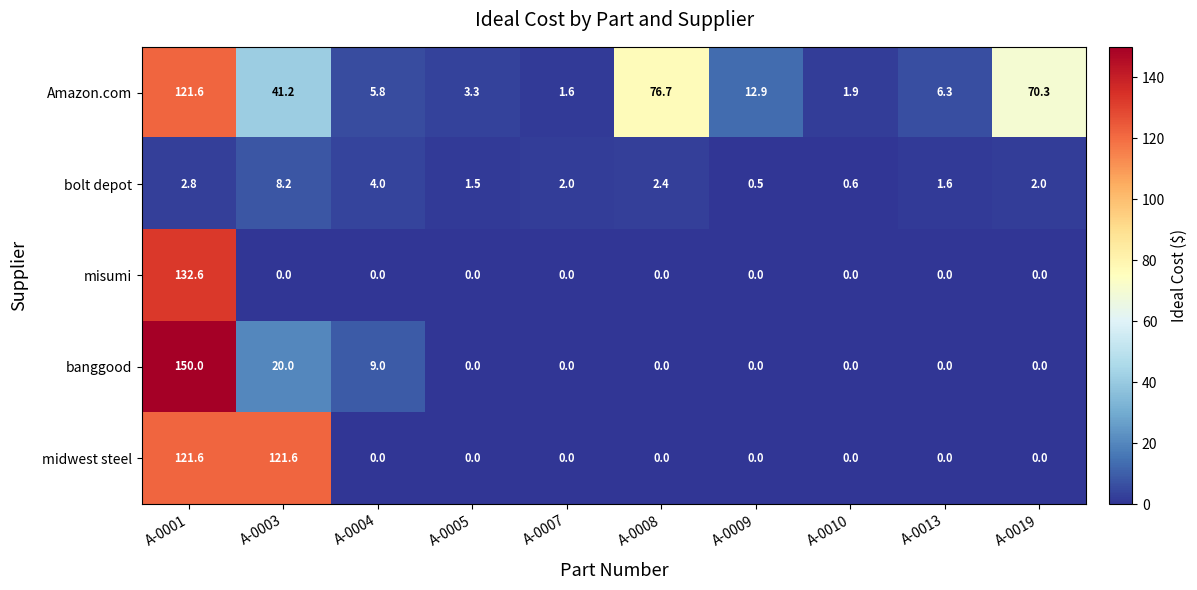

At how many categories does at least one series exceed 25?

4